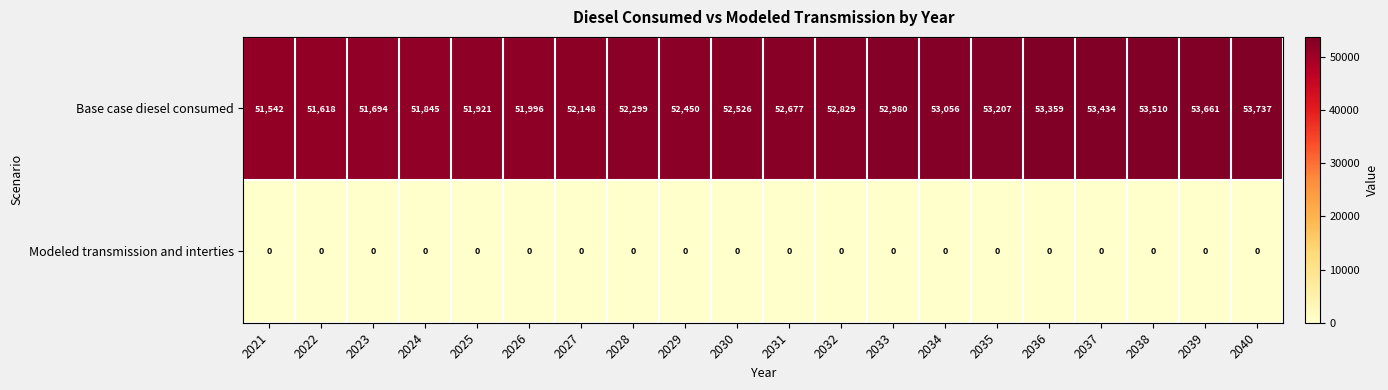

The value of Base case diesel consumed at 2027 is 52148. True or false?

True